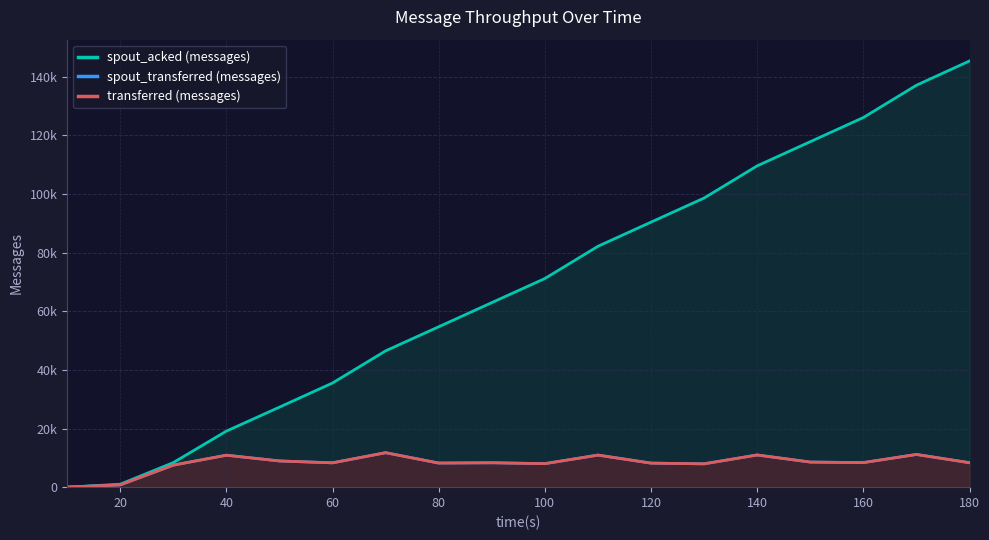

The value of spout_transferred (messages) at 20 is 780. True or false?

True